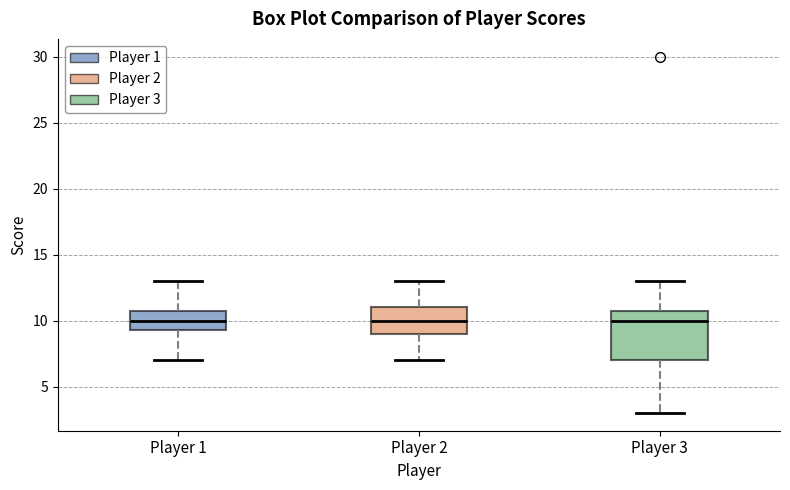

Reading left to right, read every box against the y-axis: the position of its median line, the range the box covers, and the ends of its whiskers. The values are not printed on the chart, so give them approximately, as read against the axis.

Player 1: median 10.0, box 9.5 to 11.0, whiskers 7.0 to 13.0
Player 2: median 10.0, box 9.0 to 11.0, whiskers 7.0 to 13.0
Player 3: median 10.0, box 7.0 to 11.0, whiskers 3.0 to 13.0